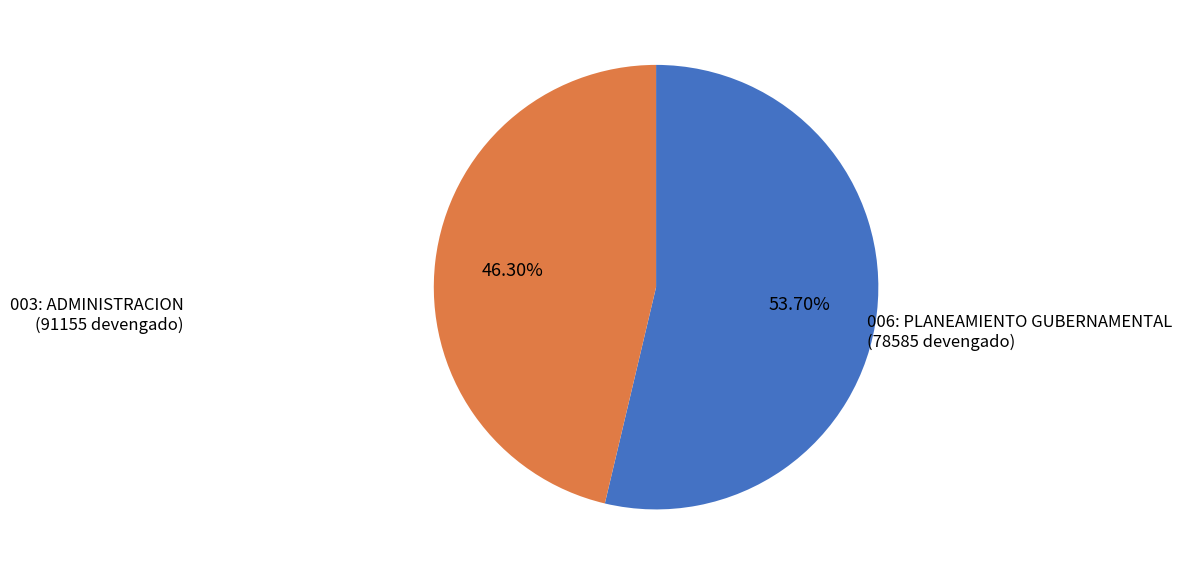

Count the number of slices in the pie.

2